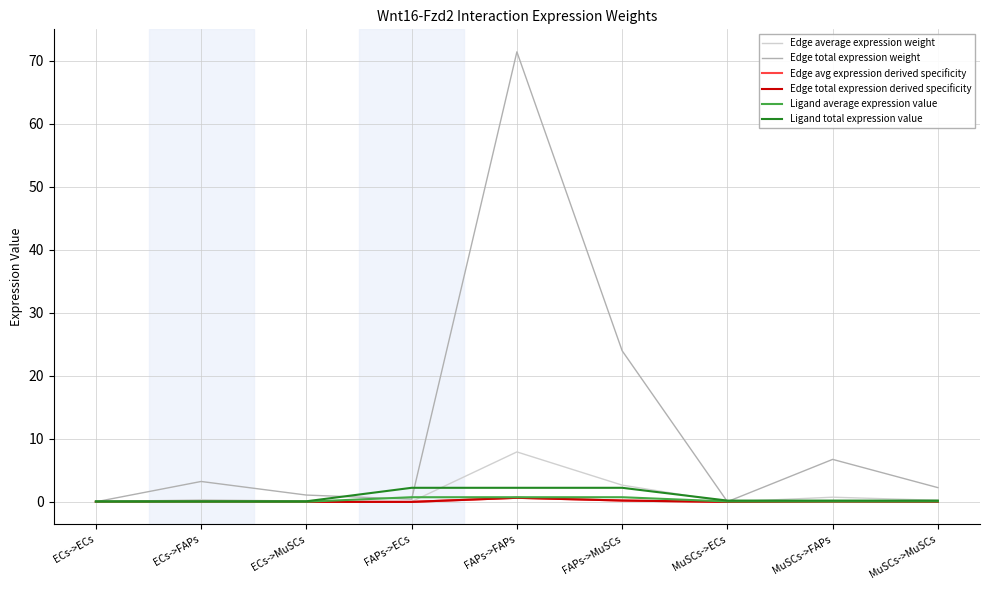

Which series has the largest total across all categories?

Edge total expression weight